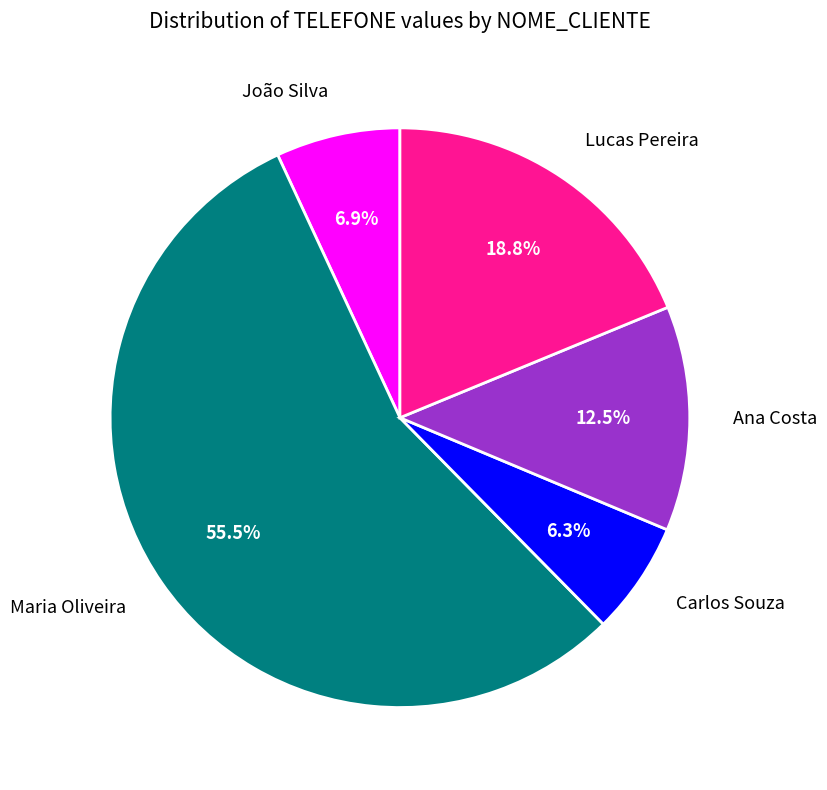

Do Maria Oliveira and Carlos Souza together represent more than half of the pie?

Yes